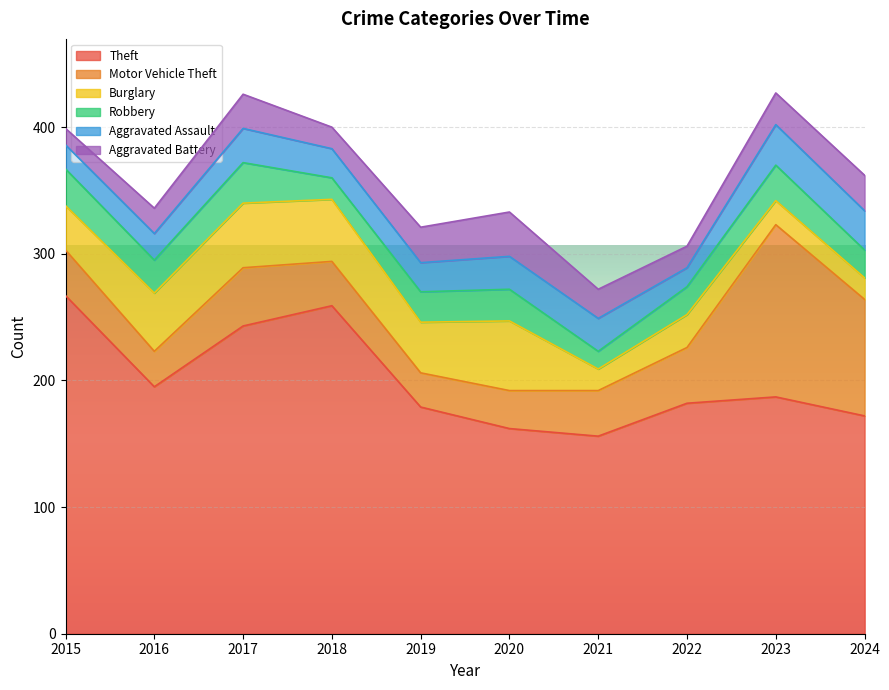

How many values in the Theft series exceed 187?

4